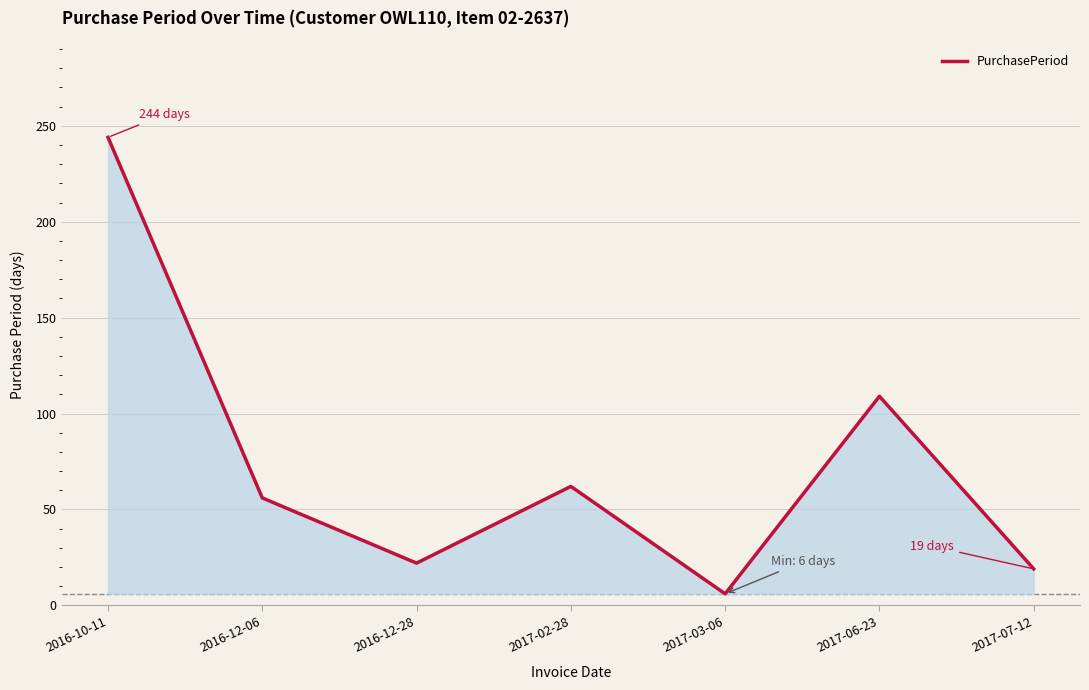

What is the smallest value displayed?

6